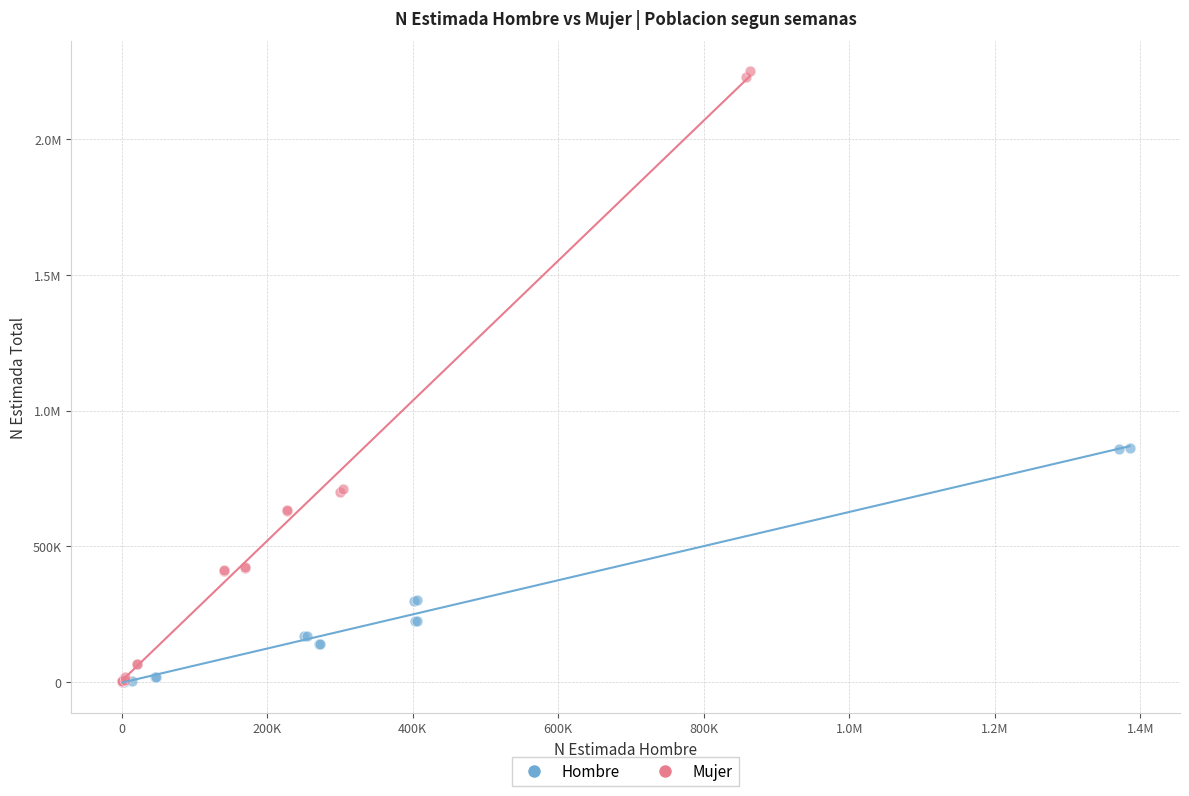

What are all the series names shown in the legend?

Hombre, Mujer